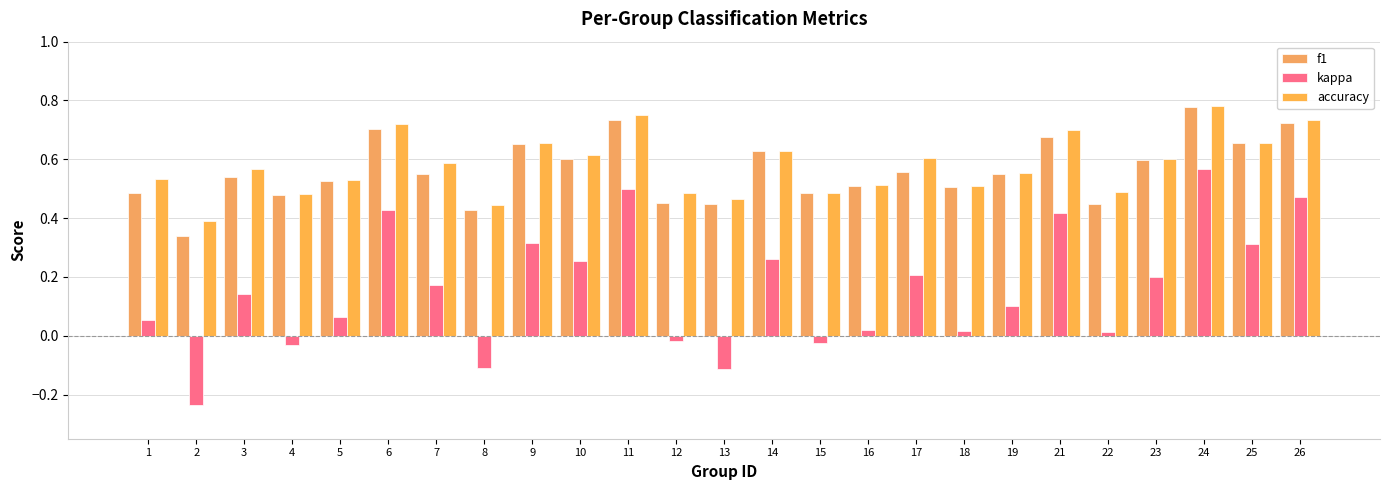

Is it true that f1 equals 1.0 at 23?

False